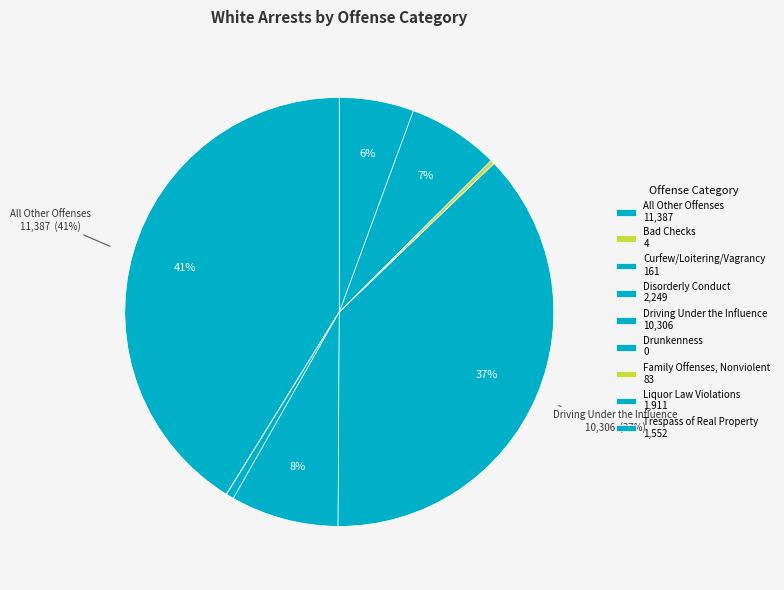

Is there a majority slice in this chart?

No